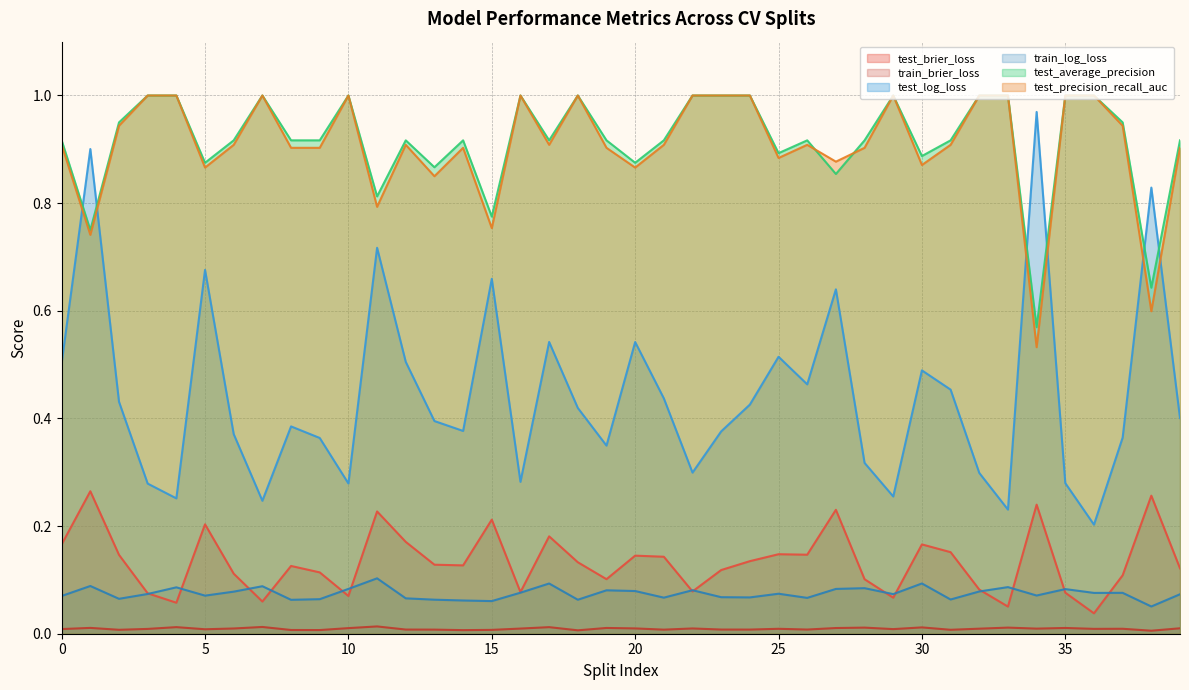

Is it true that test_precision_recall_auc equals 0.5 at 30?

False